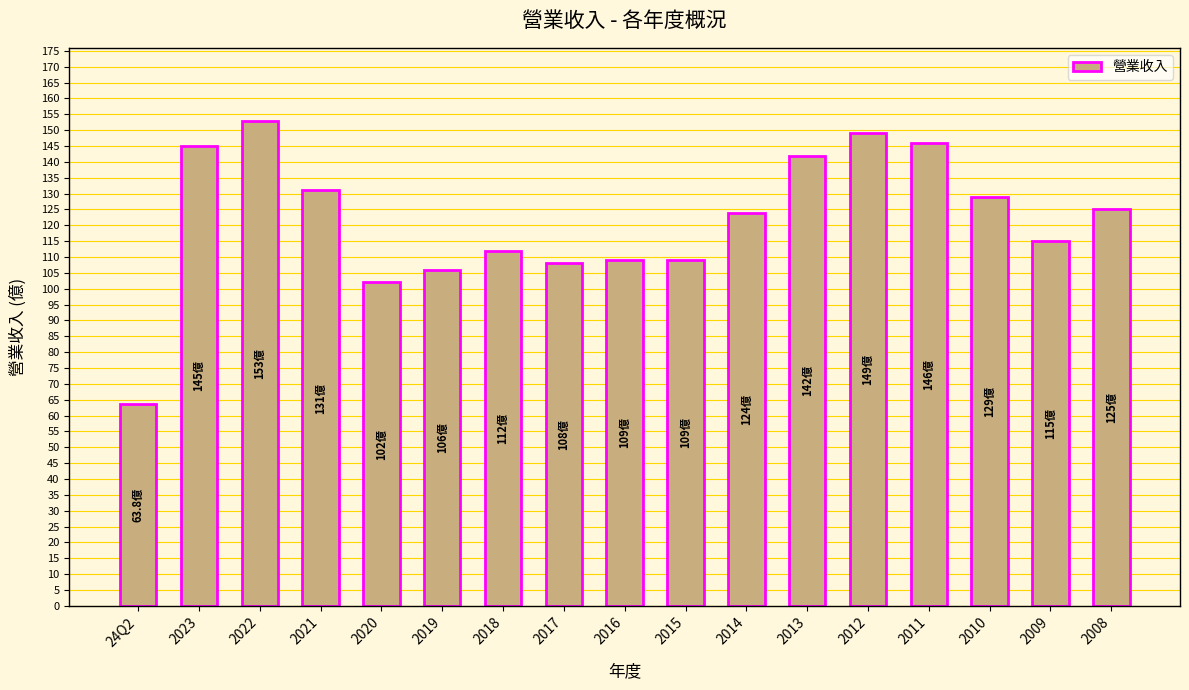

How many distinct data groups are displayed?

1